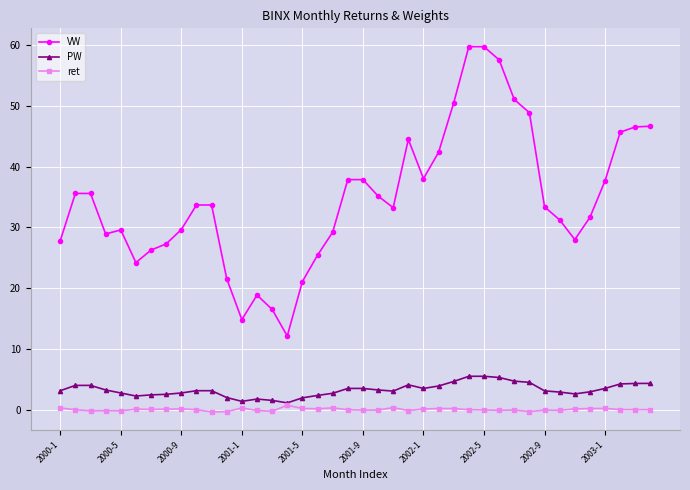

What is the maximum value shown in the chart?

59.8